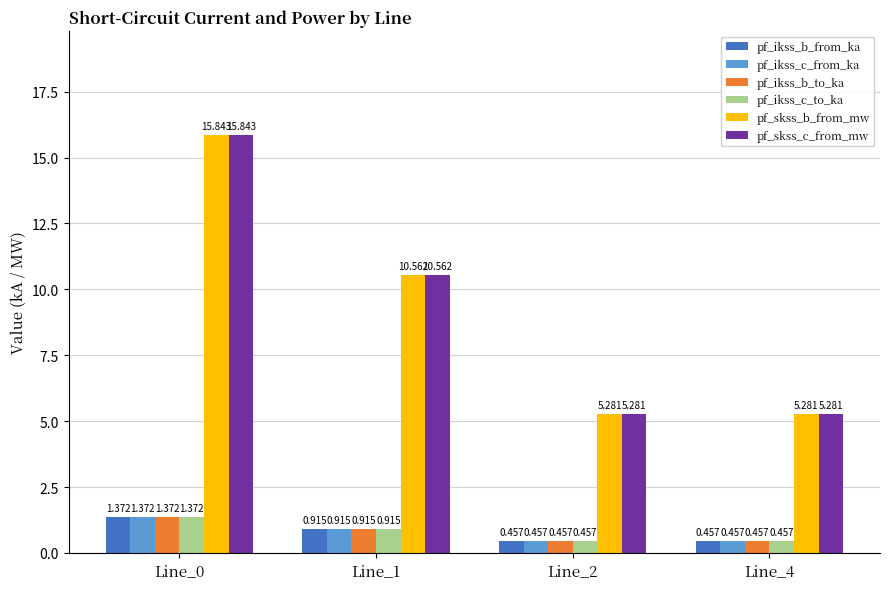

At which category is the sum across all series the highest?

Line_0